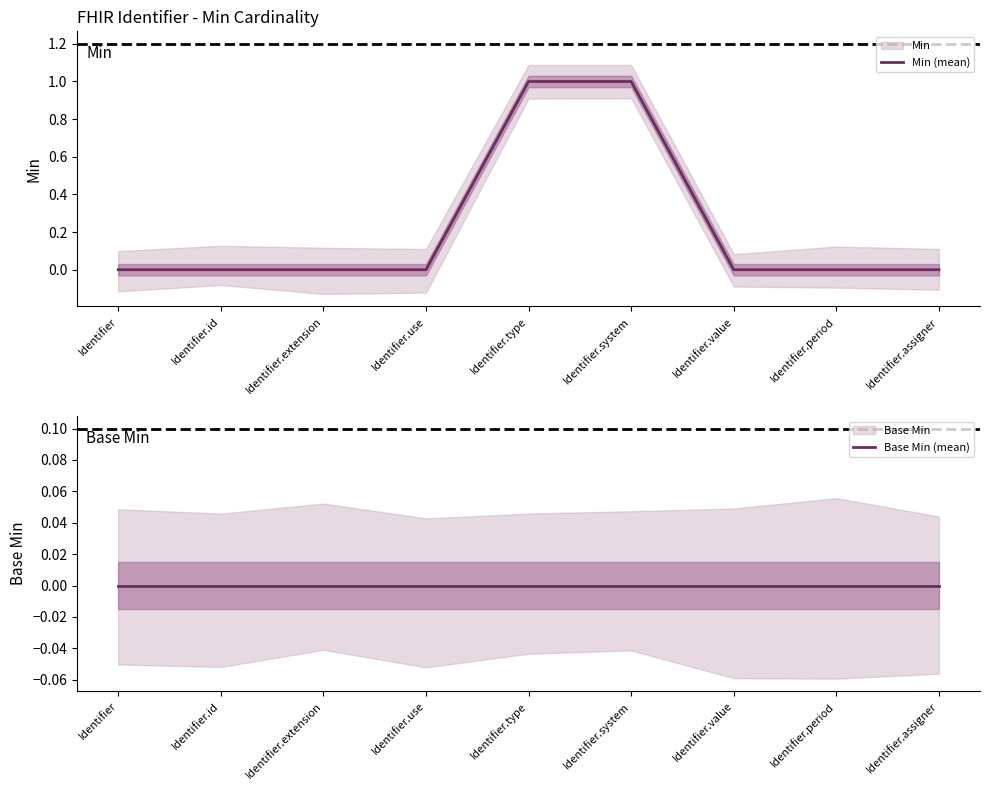

How many distinct data groups are displayed?

2